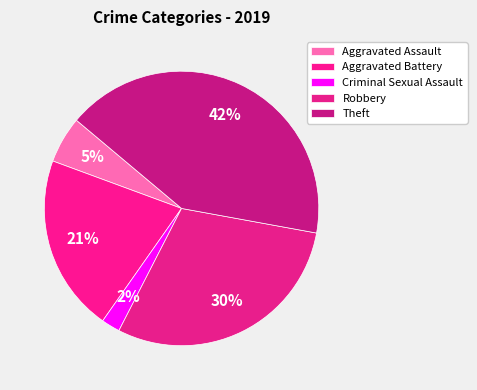

How much of the chart is everything except Criminal Sexual Assault?

97.8%